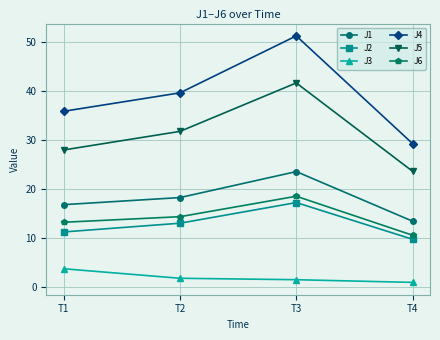

How many values in the J6 series exceed 14?

2